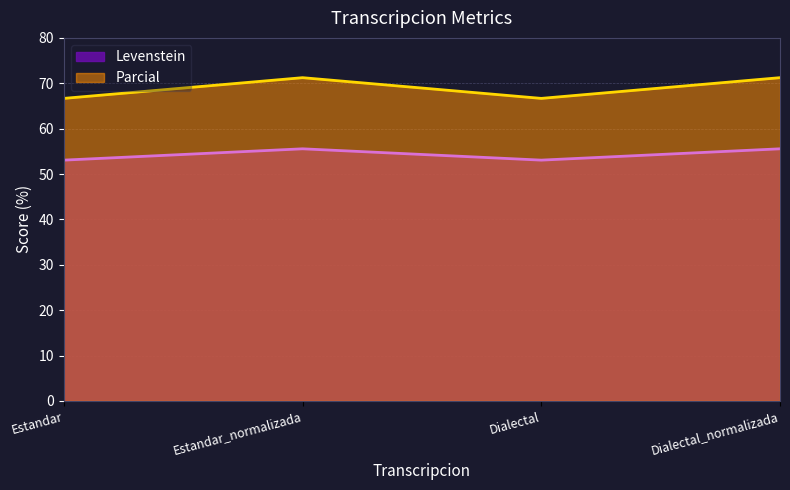

True or false: Levenstein and Parcial intersect in this chart.

False